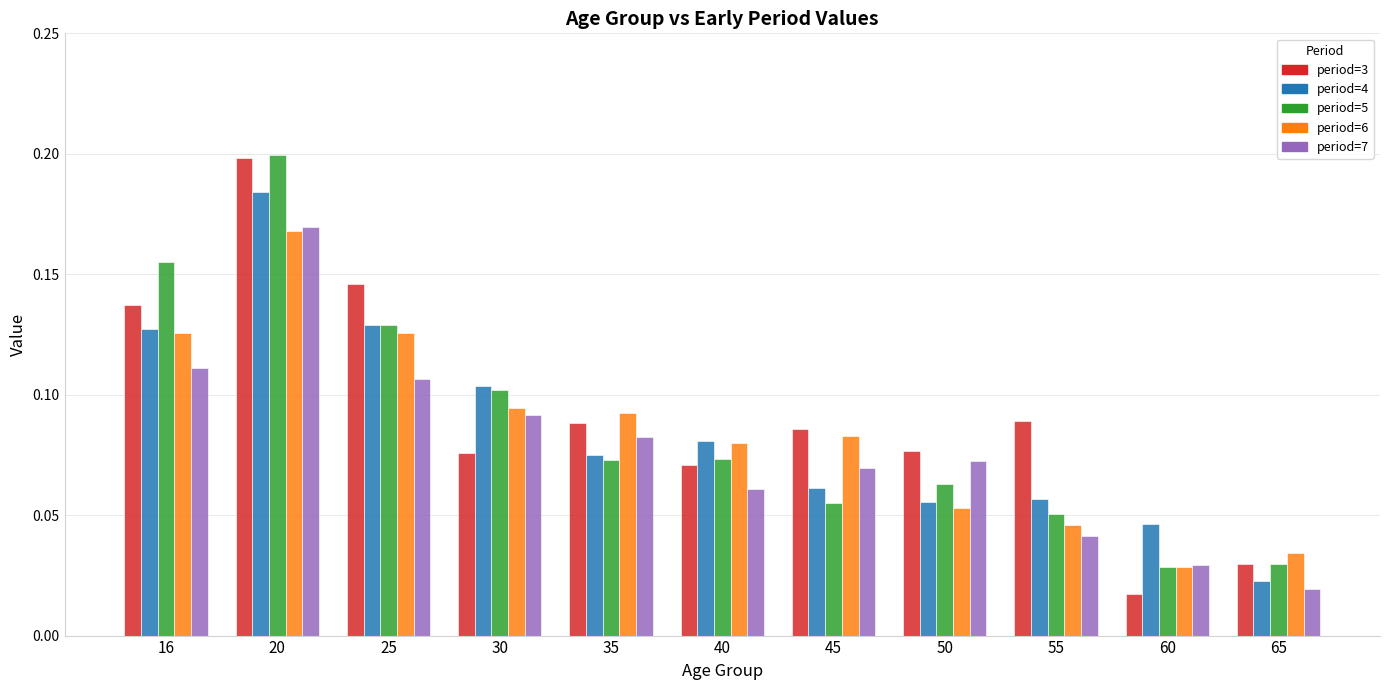

At which category is the sum across all series the highest?

20